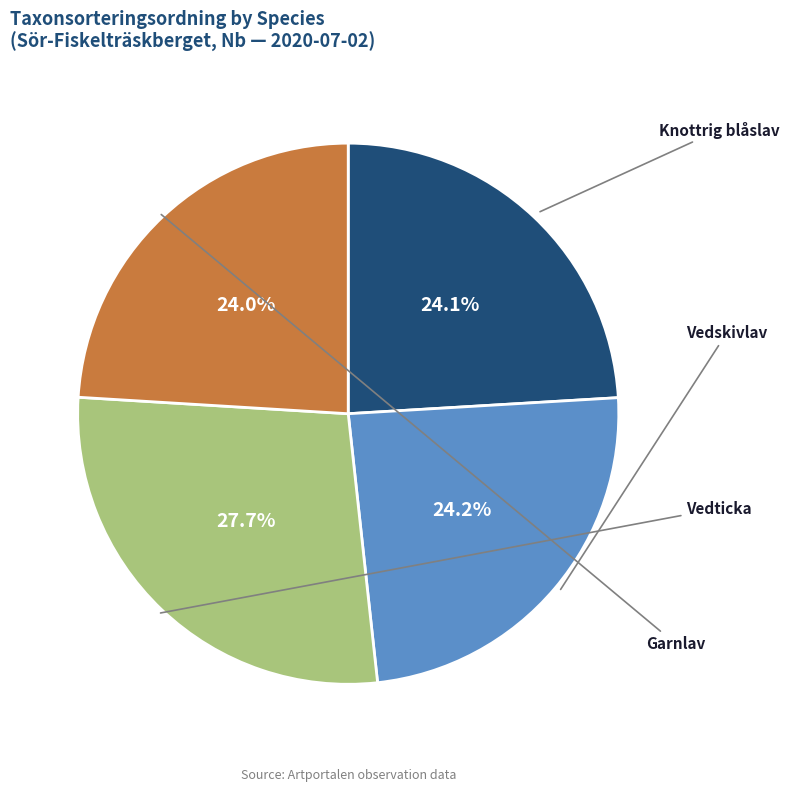

Is there a majority slice in this chart?

No